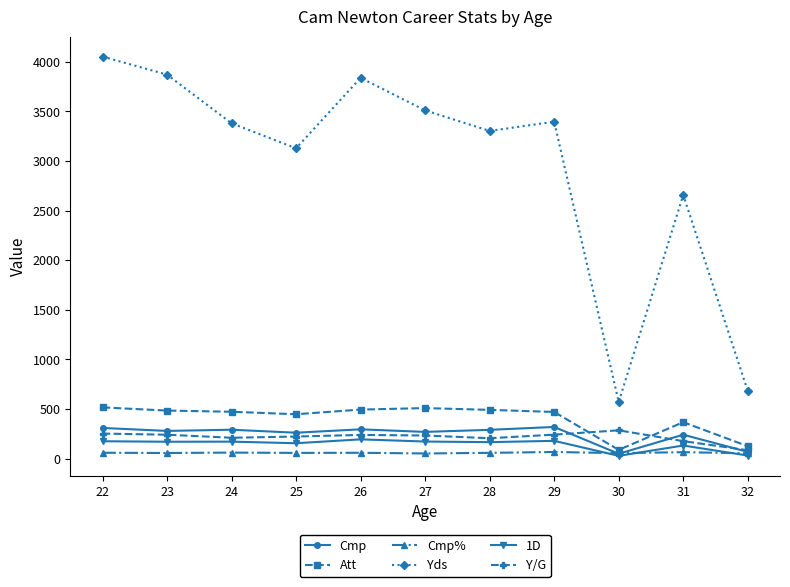

At 24, list the series in order from largest to smallest.

Yds, Att, Cmp, Y/G, 1D, Cmp%